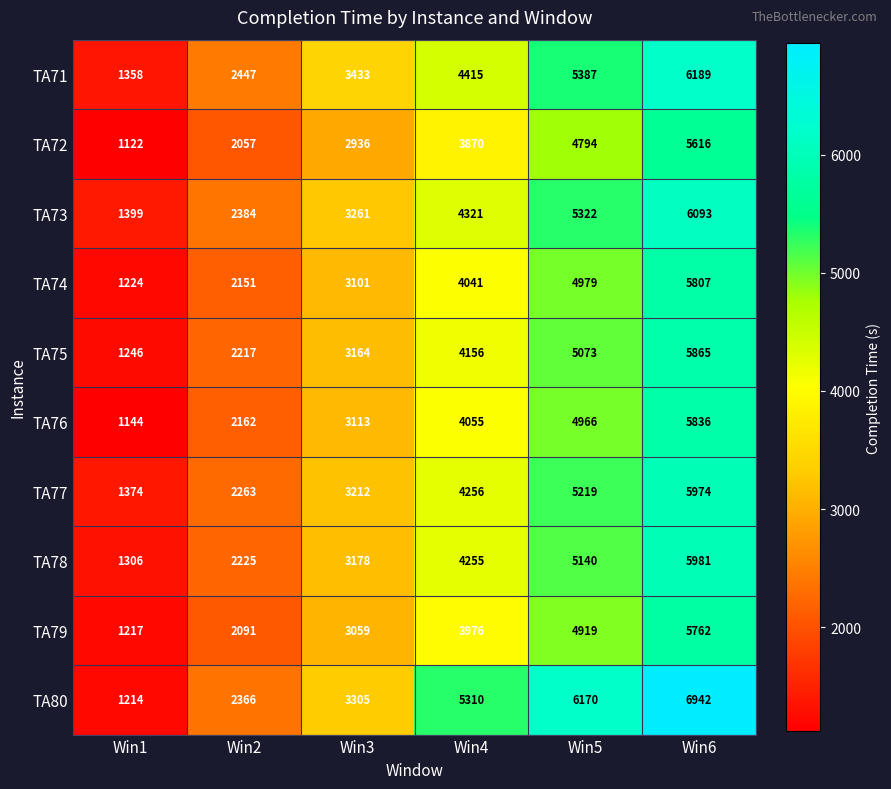

Which series has the largest range (max minus min)?

TA80